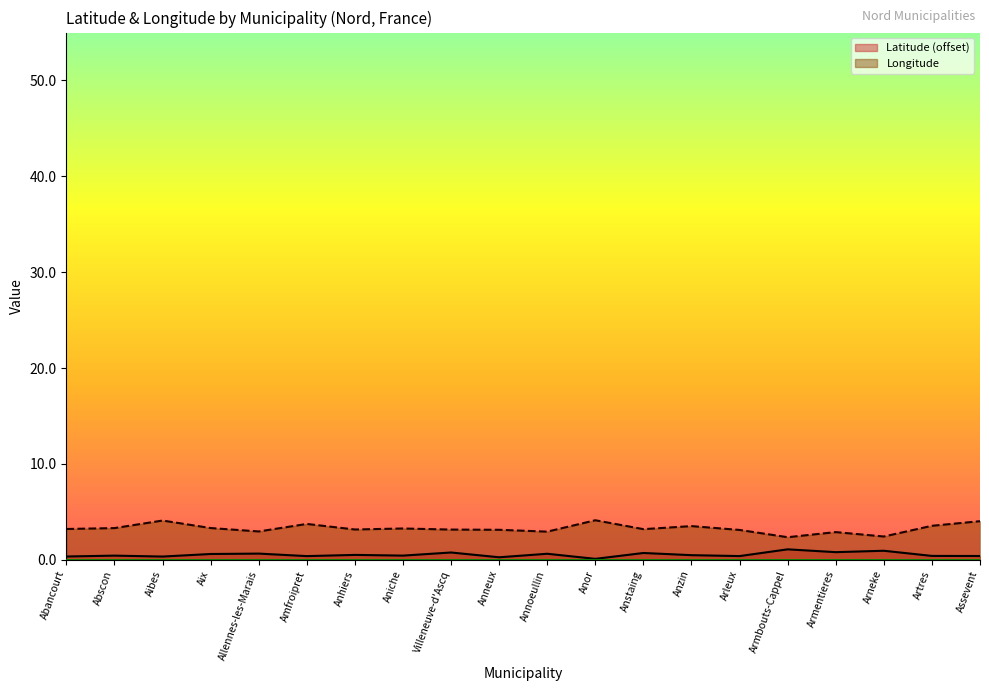

Rank the categories by Latitude (offset) value from highest to lowest.

Armbouts-Cappel, Arneke, Armentieres, Villeneuve-d'Ascq, Anstaing, Allennes-les-Marais, Annoeullin, Aix, Anhiers, Anzin, Aniche, Abscon, Artres, Assevent, Arleux, Amfroipret, Abancourt, Aibes, Anneux, Anor